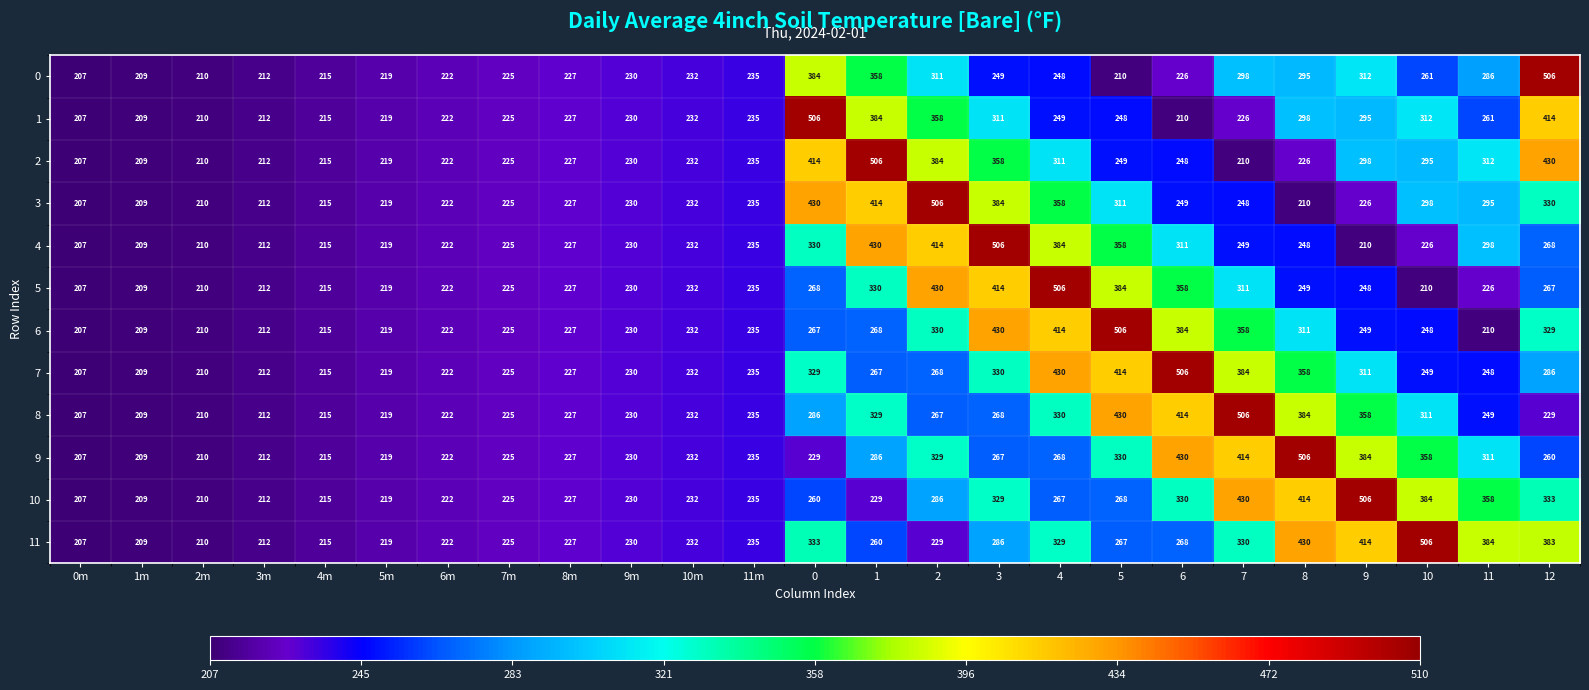

At which label is 7 closest to 356?

8